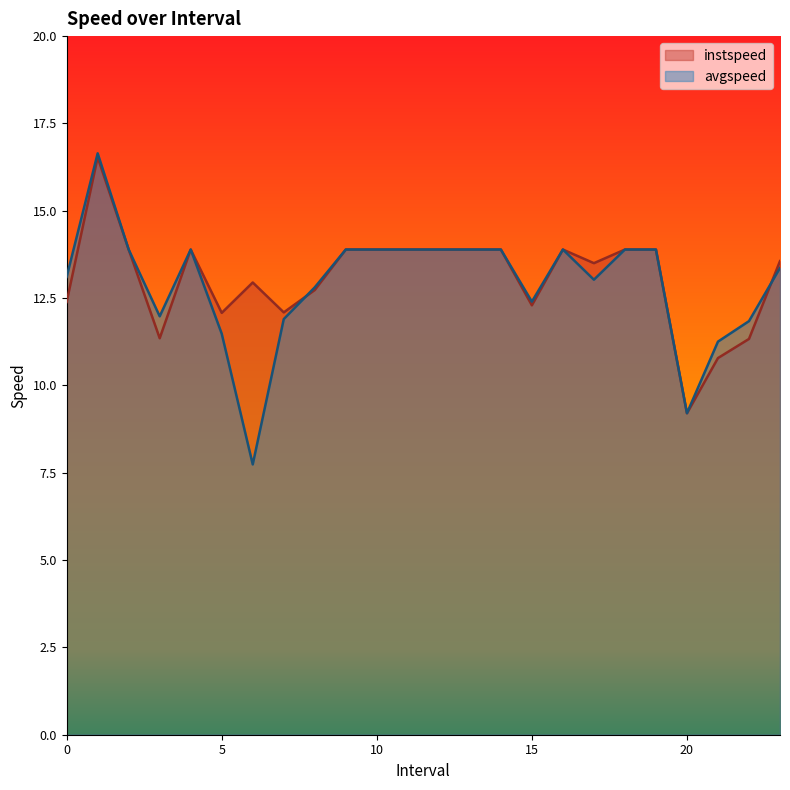

Reading right to left, extract all data points from this chart.

instspeed: 13.6	11.3	10.8	9.2	13.9	13.9	13.5	13.9	12.3	13.9	13.9	13.9	13.9	13.9	13.9	12.7	12.1	12.9	12.1	13.9	11.3	13.9	16.5	12.4
avgspeed: 13.4	11.8	11.3	9.2	13.9	13.9	13.0	13.9	12.4	13.9	13.9	13.9	13.9	13.9	13.9	12.8	11.9	7.7	11.5	13.9	12.0	13.9	16.6	13.1